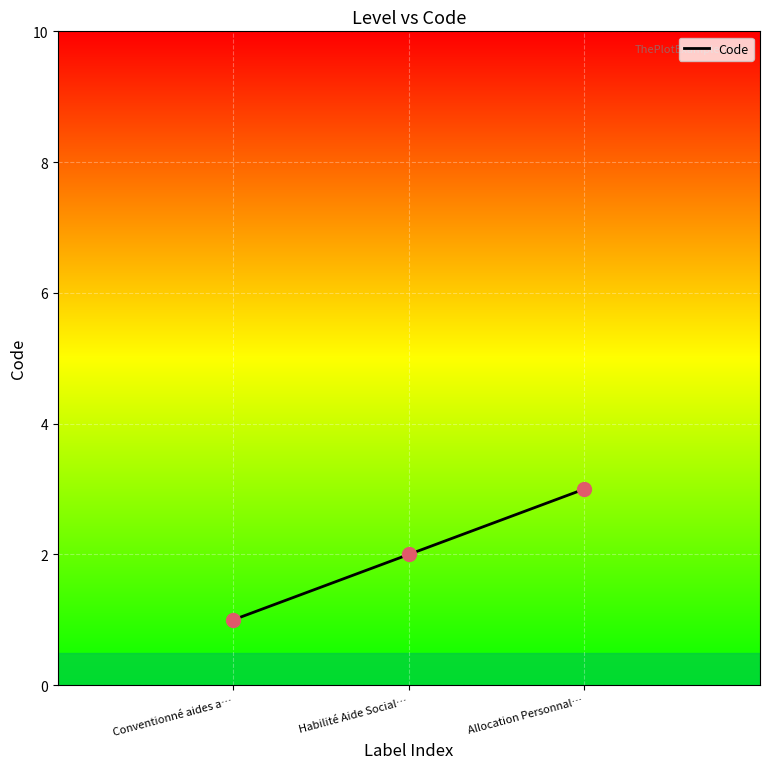

Between Allocation Personnal… and Habilité Aide Social…, which is larger?

Allocation Personnal…